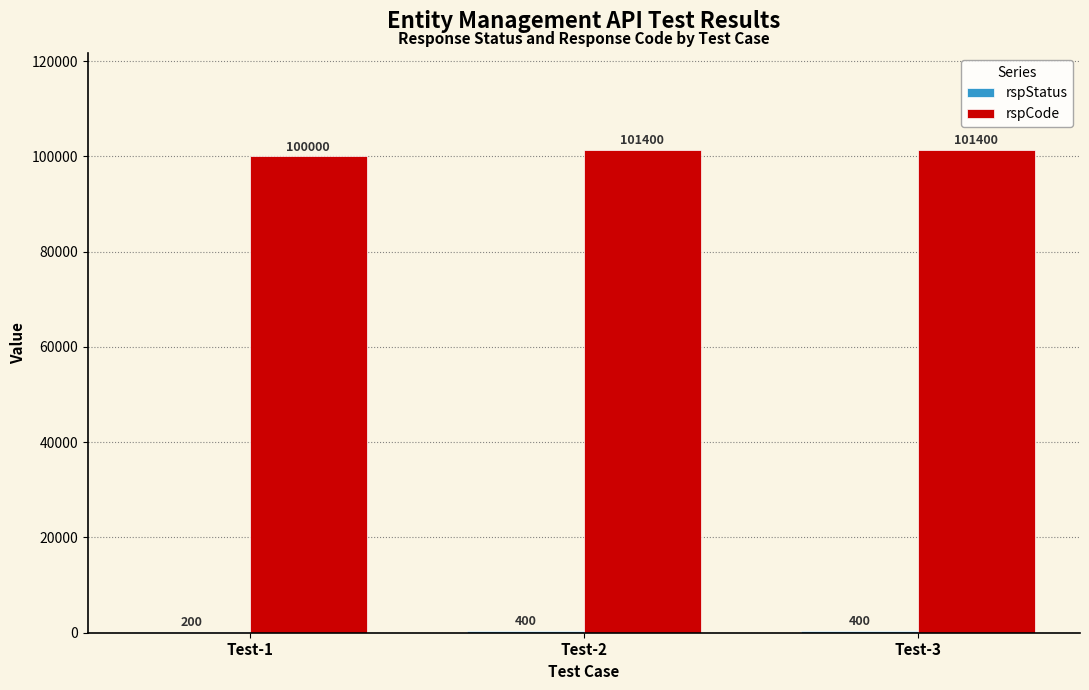

What is the greatest value displayed?

101400